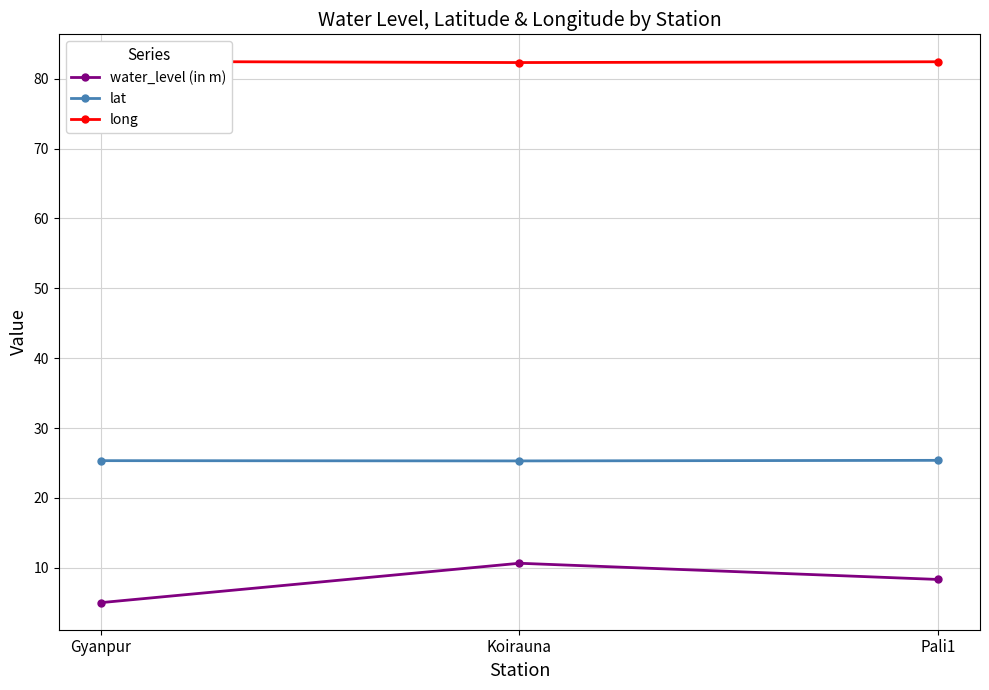

At how many categories does at least one series exceed 26?

3